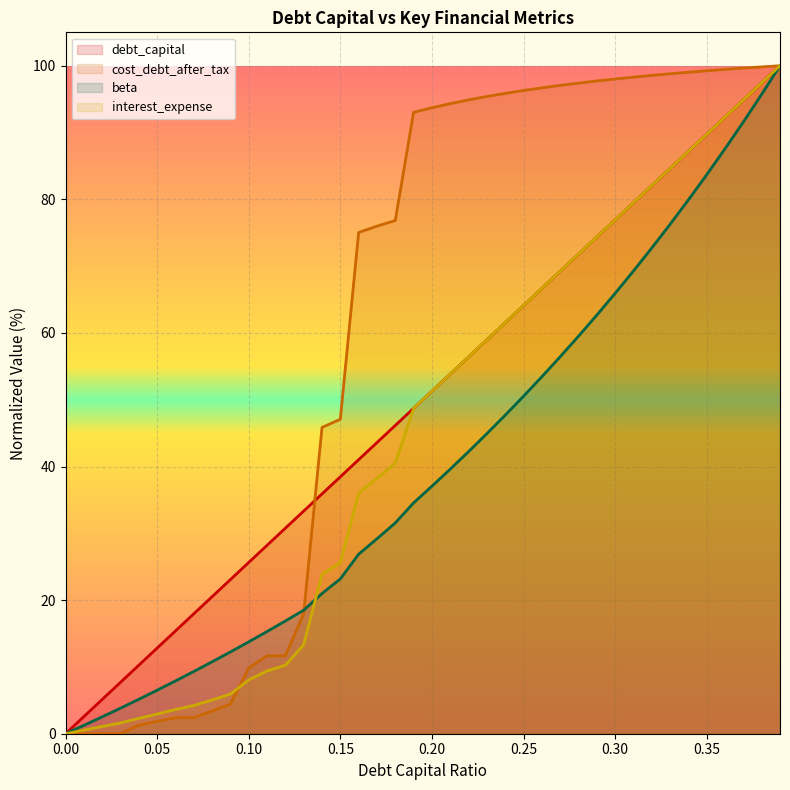

Which series has the largest total across all categories?

cost_debt_after_tax